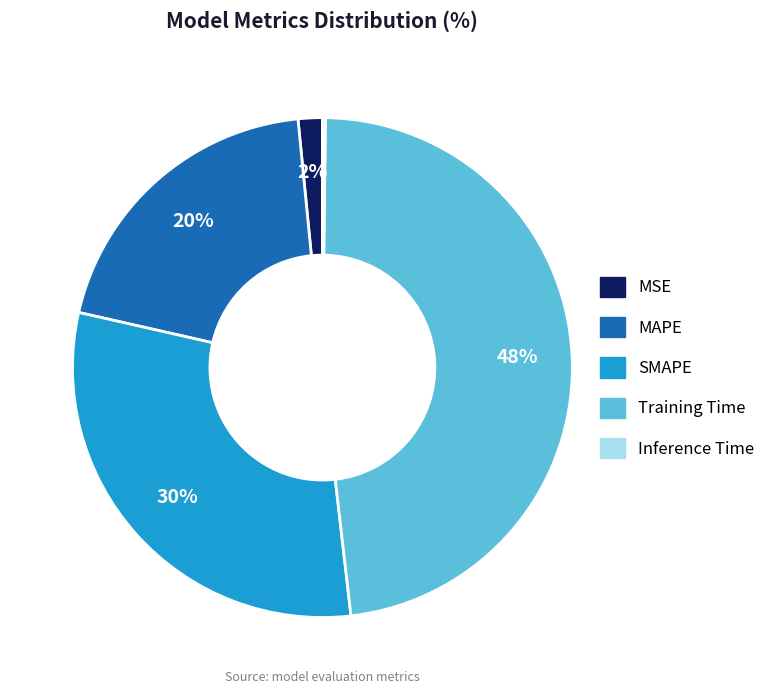

Which slice is the largest?

Training Time